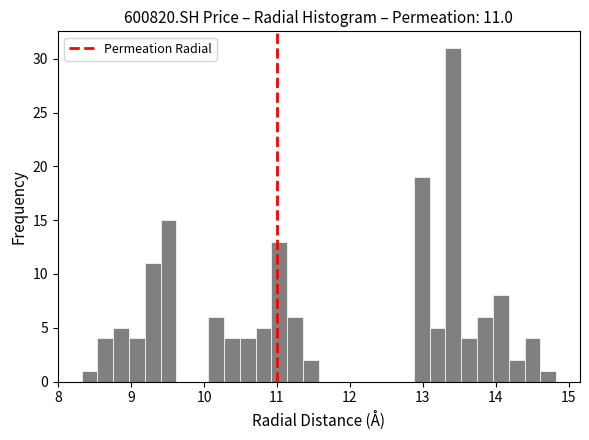

Around what value on the x-axis is the tallest bar? Give the approximate position of its centre, as read against the axis.

13.4